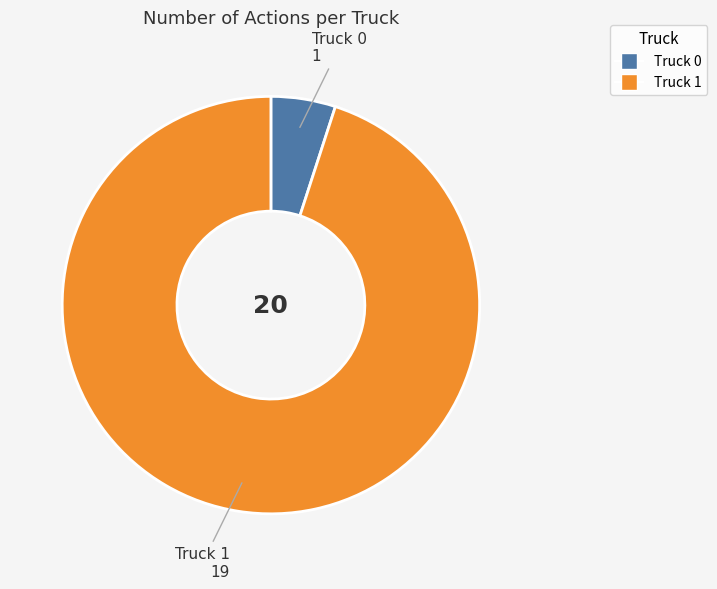

Between Truck 0 and Truck 1, which is larger?

Truck 1